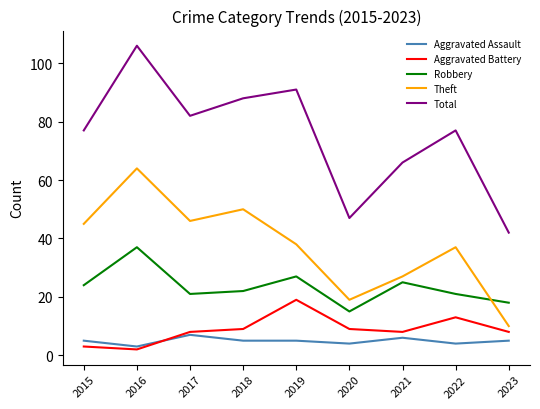

True or false: Robbery and Aggravated Assault intersect in this chart.

False